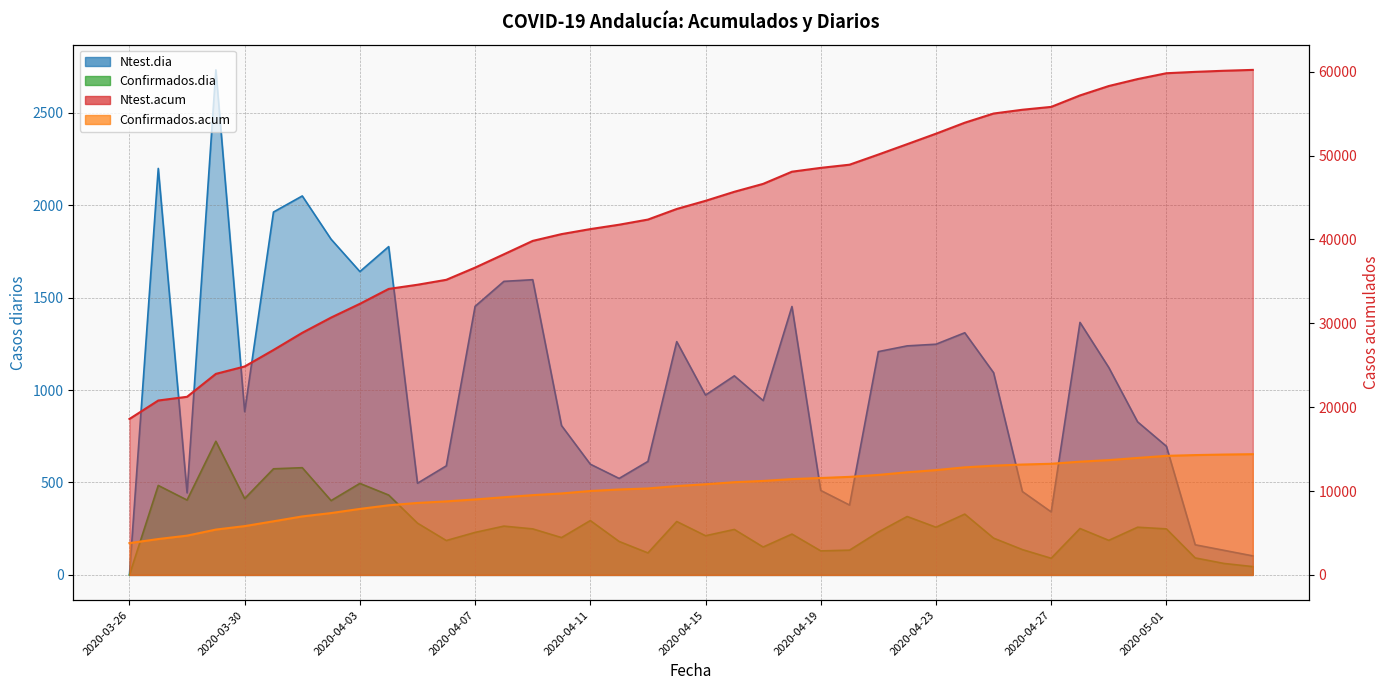

Reading left to right, extract all data points from this chart.

Ntest.acum: 2020-03-26=18592	2020-03-27=20791	2020-03-28=21235	2020-03-29=23967	2020-03-30=24850	2020-03-31=26813	2020-04-01=28863	2020-04-02=30679	2020-04-03=32320	2020-04-04=34096	2020-04-05=34592	2020-04-06=35182	2020-04-07=36635	2020-04-08=38223	2020-04-09=39820	2020-04-10=40628	2020-04-11=41227	2020-04-12=41749	2020-04-13=42363	2020-04-14=43625	2020-04-15=44598	2020-04-16=45675	2020-04-17=46618	2020-04-18=48070	2020-04-19=48527	2020-04-20=48905	2020-04-21=50113	2020-04-22=51352	2020-04-23=52600	2020-04-24=53910	2020-04-25=55004	2020-04-26=55455	2020-04-27=55796	2020-04-28=57162	2020-04-29=58284	2020-04-30=59112	2020-05-01=59808	2020-05-02=59971	2020-05-03=60104	2020-05-04=60207
Confirmados.acum: 2020-03-26=3793	2020-03-27=4277	2020-03-28=4682	2020-03-29=5405	2020-03-30=5818	2020-03-31=6392	2020-04-01=6972	2020-04-02=7374	2020-04-03=7869	2020-04-04=8301	2020-04-05=8581	2020-04-06=8767	2020-04-07=8997	2020-04-08=9261	2020-04-09=9510	2020-04-10=9712	2020-04-11=10006	2020-04-12=10187	2020-04-13=10306	2020-04-14=10595	2020-04-15=10807	2020-04-16=11053	2020-04-17=11204	2020-04-18=11425	2020-04-19=11555	2020-04-20=11689	2020-04-21=11921	2020-04-22=12237	2020-04-23=12495	2020-04-24=12824	2020-04-25=13023	2020-04-26=13160	2020-04-27=13250	2020-04-28=13501	2020-04-29=13688	2020-04-30=13946	2020-05-01=14195	2020-05-02=14287	2020-05-03=14349	2020-05-04=14394
Ntest.dia: 2020-03-26=0	2020-03-27=2199	2020-03-28=444	2020-03-29=2732	2020-03-30=883	2020-03-31=1963	2020-04-01=2050	2020-04-02=1816	2020-04-03=1641	2020-04-04=1776	2020-04-05=496	2020-04-06=590	2020-04-07=1453	2020-04-08=1588	2020-04-09=1597	2020-04-10=808	2020-04-11=599	2020-04-12=522	2020-04-13=614	2020-04-14=1262	2020-04-15=973	2020-04-16=1077	2020-04-17=943	2020-04-18=1452	2020-04-19=457	2020-04-20=378	2020-04-21=1208	2020-04-22=1239	2020-04-23=1248	2020-04-24=1310	2020-04-25=1094	2020-04-26=451	2020-04-27=341	2020-04-28=1366	2020-04-29=1122	2020-04-30=828	2020-05-01=696	2020-05-02=163	2020-05-03=133	2020-05-04=103
Confirmados.dia: 2020-03-26=0	2020-03-27=484	2020-03-28=405	2020-03-29=723	2020-03-30=413	2020-03-31=574	2020-04-01=580	2020-04-02=402	2020-04-03=495	2020-04-04=432	2020-04-05=280	2020-04-06=186	2020-04-07=230	2020-04-08=264	2020-04-09=249	2020-04-10=202	2020-04-11=294	2020-04-12=181	2020-04-13=119	2020-04-14=289	2020-04-15=212	2020-04-16=246	2020-04-17=151	2020-04-18=221	2020-04-19=130	2020-04-20=134	2020-04-21=232	2020-04-22=316	2020-04-23=258	2020-04-24=329	2020-04-25=199	2020-04-26=137	2020-04-27=90	2020-04-28=251	2020-04-29=187	2020-04-30=258	2020-05-01=249	2020-05-02=92	2020-05-03=62	2020-05-04=45